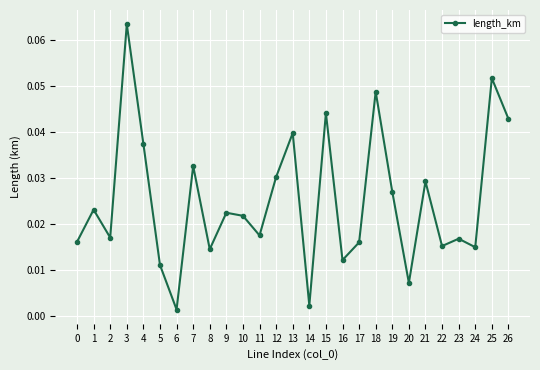

How many series are shown in this chart?

1